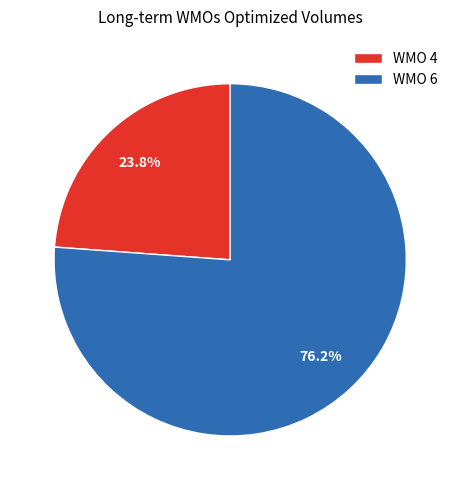

To the nearest percent, what is the average slice percentage?

50%